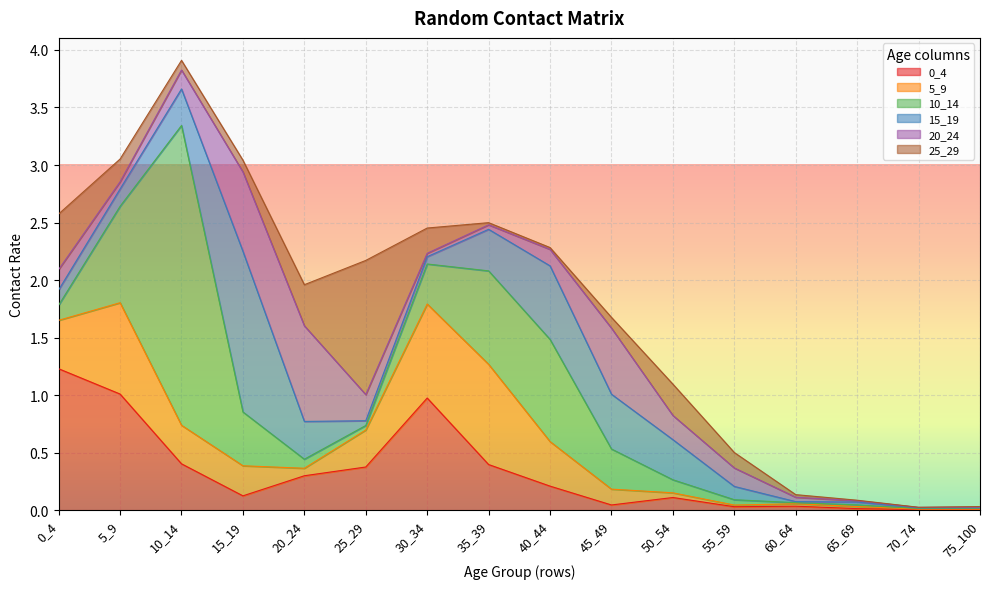

The 5_9 series shows 0.3 at 10_14. True or false?

True